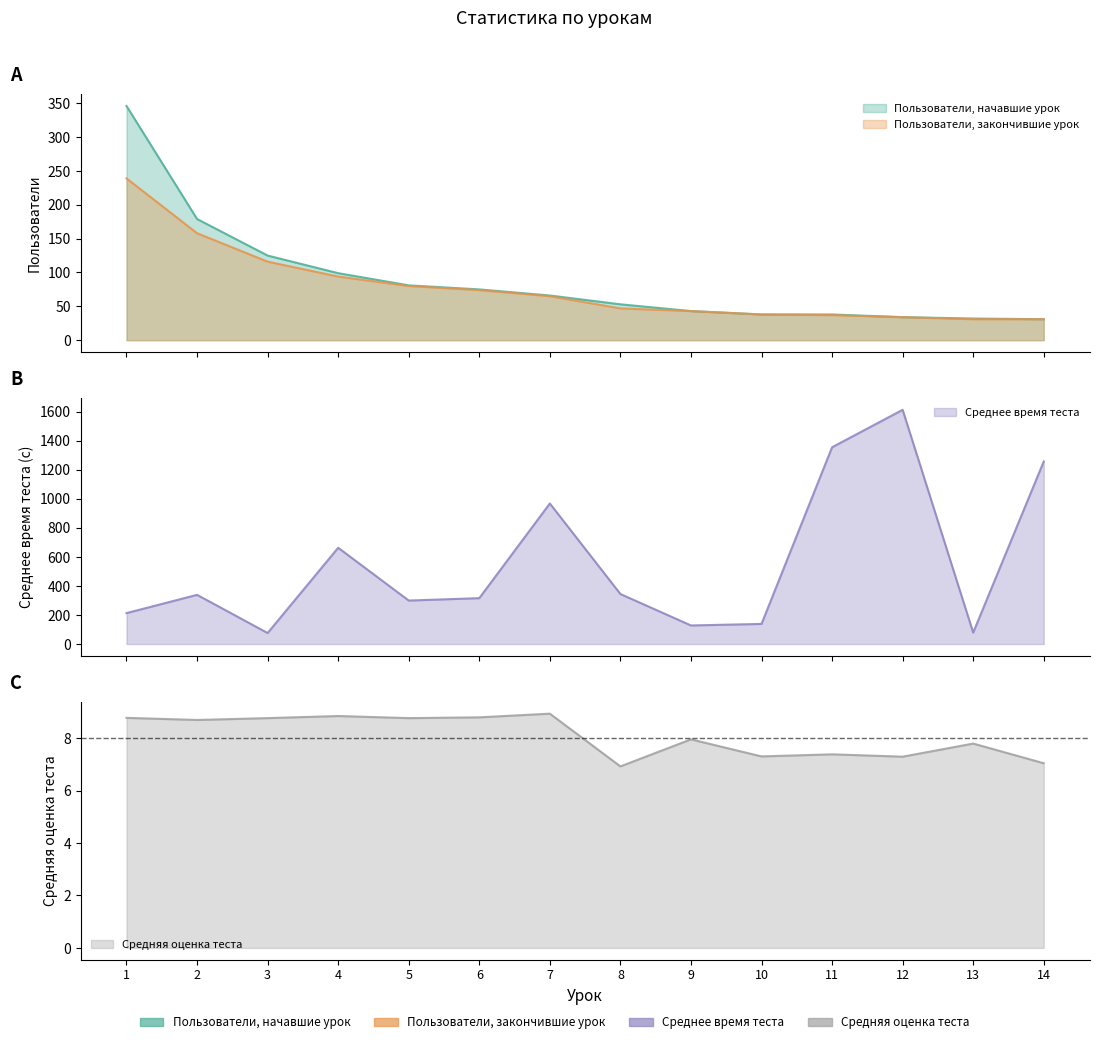

Is it true that Среднее время теста equals 29.0 at 9?

False